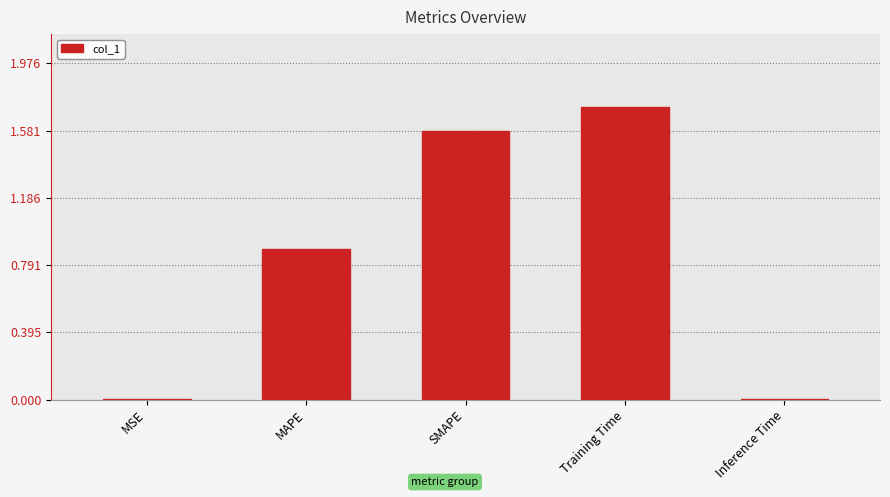

The chart shows a value of 0.0 at Inference Time. True or false?

True